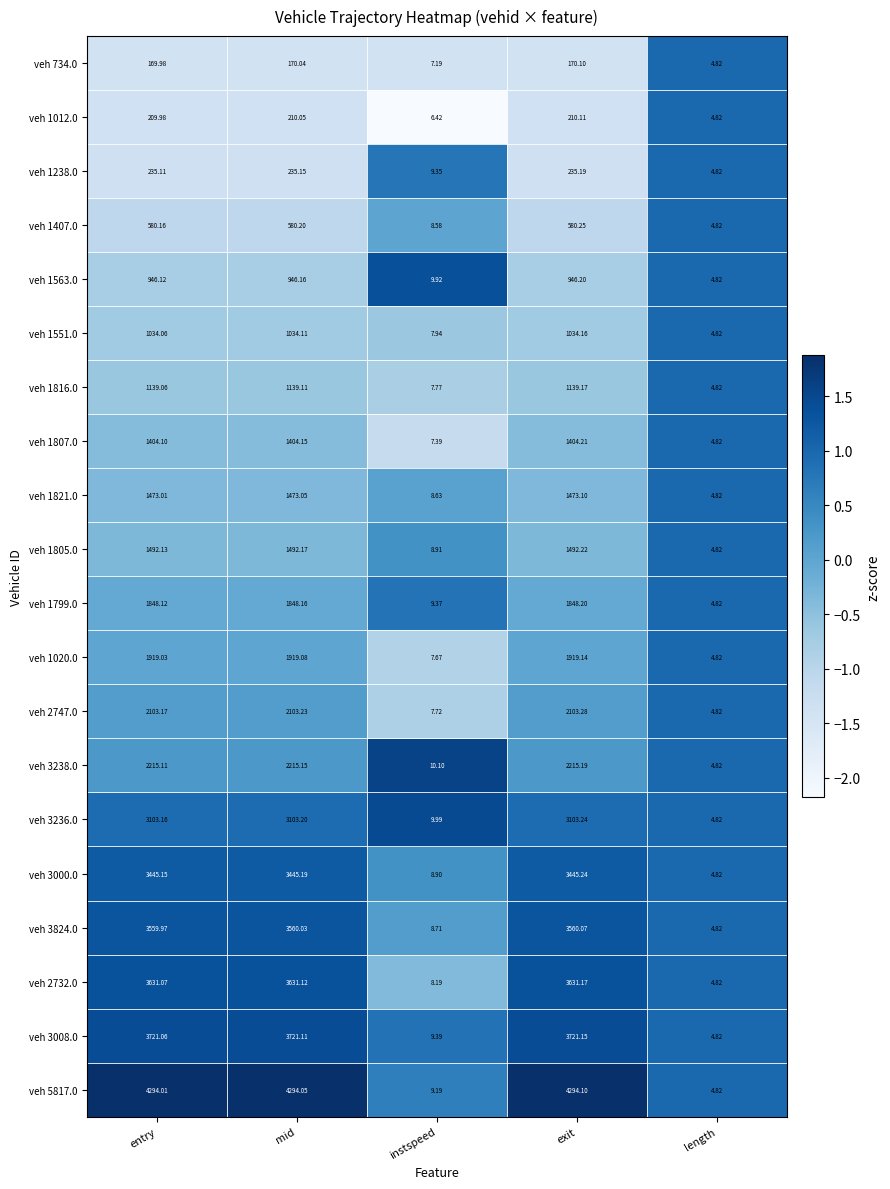

At which label is veh 5817.0 closest to 2149?

instspeed